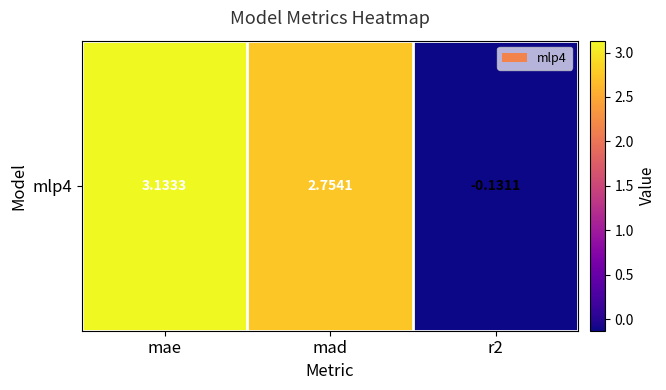

At which category does the chart reach its minimum across all series?

r2